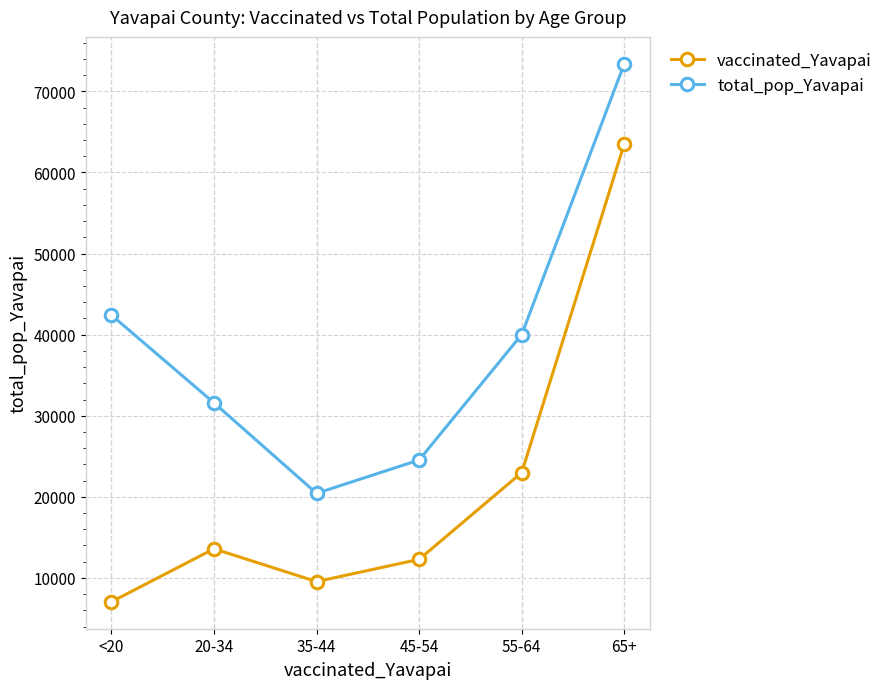

What are all the series names shown in the legend?

vaccinated_Yavapai, total_pop_Yavapai